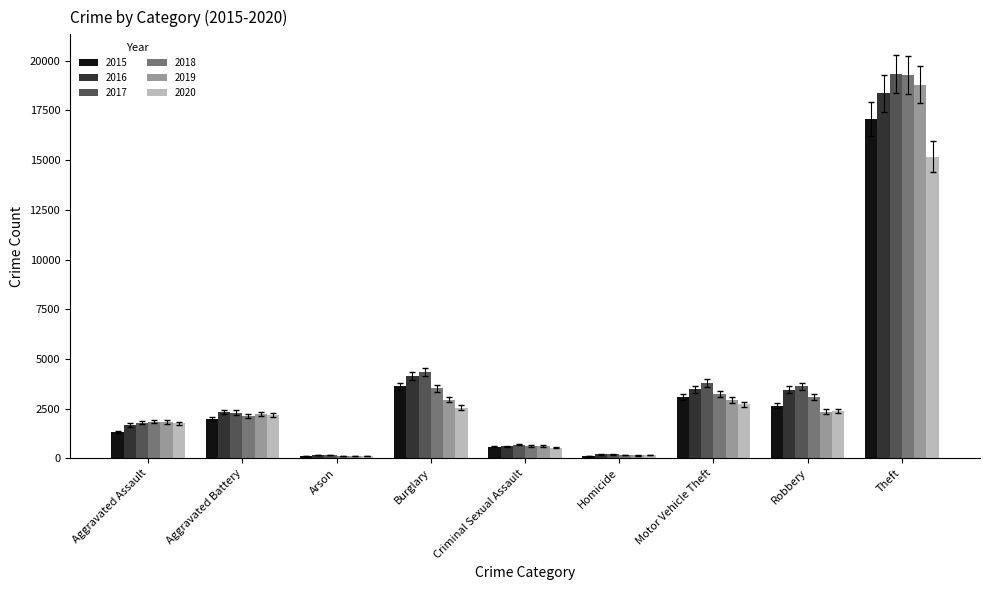

Which series has the largest total across all categories?

2017